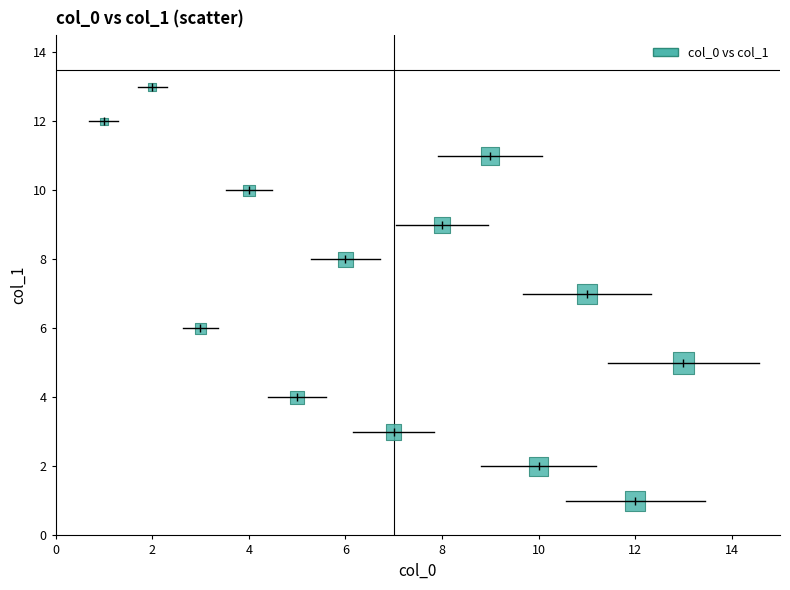

What is the range of X values (max minus min)?

12